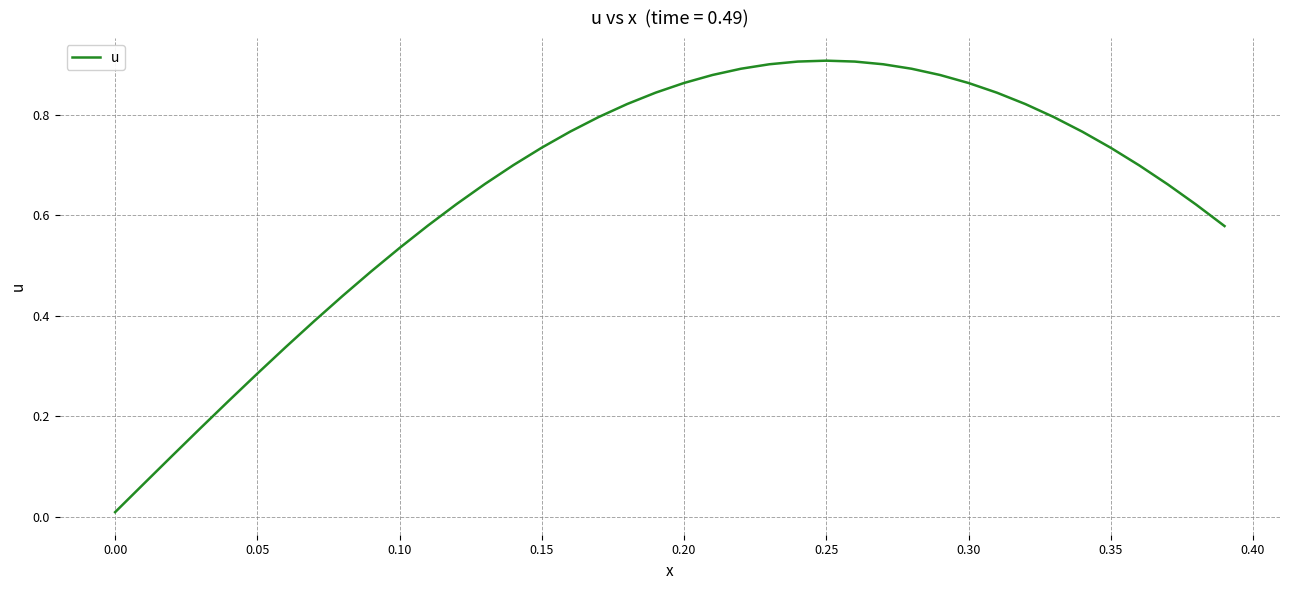

Is this an area chart (filled region under the line)?

No